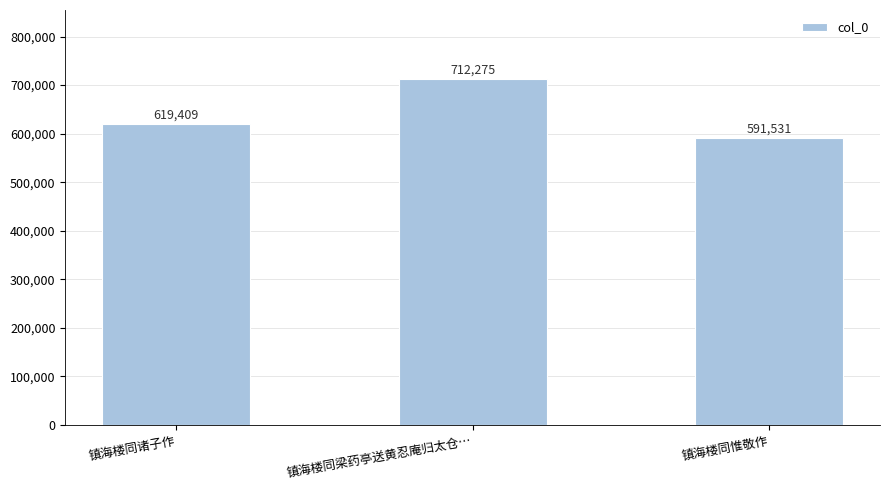

The chart shows a value of 619409 at 镇海楼同诸子作. True or false?

True